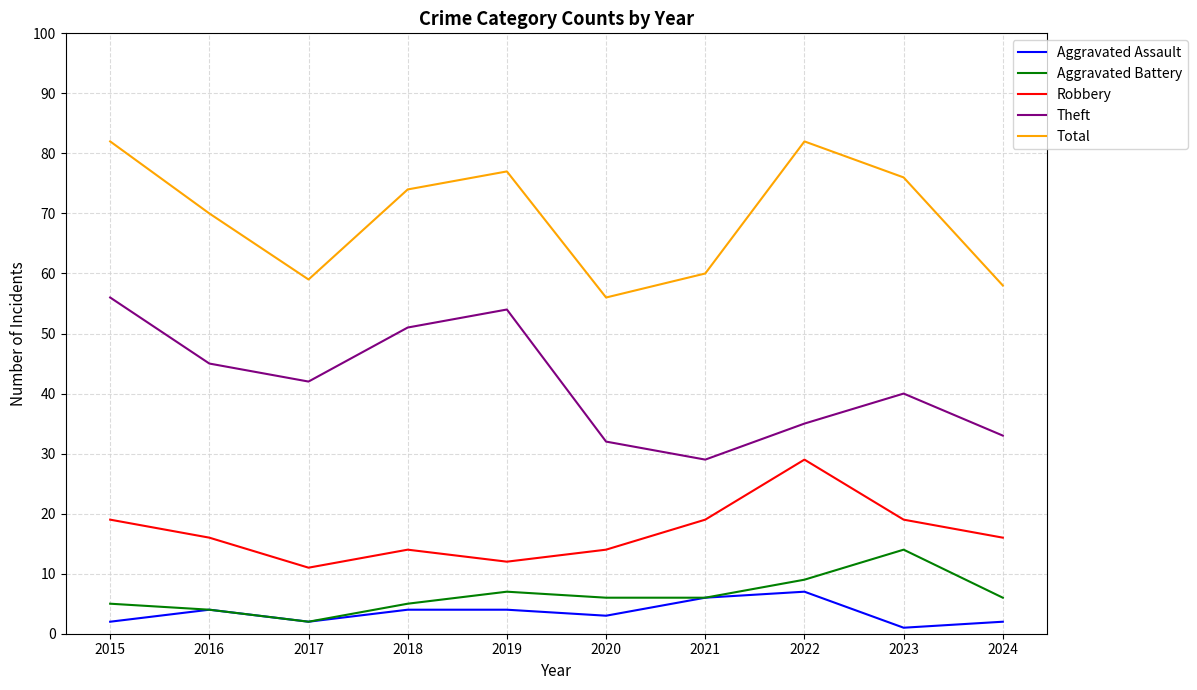

True or false: Robbery and Theft cross at least once.

False